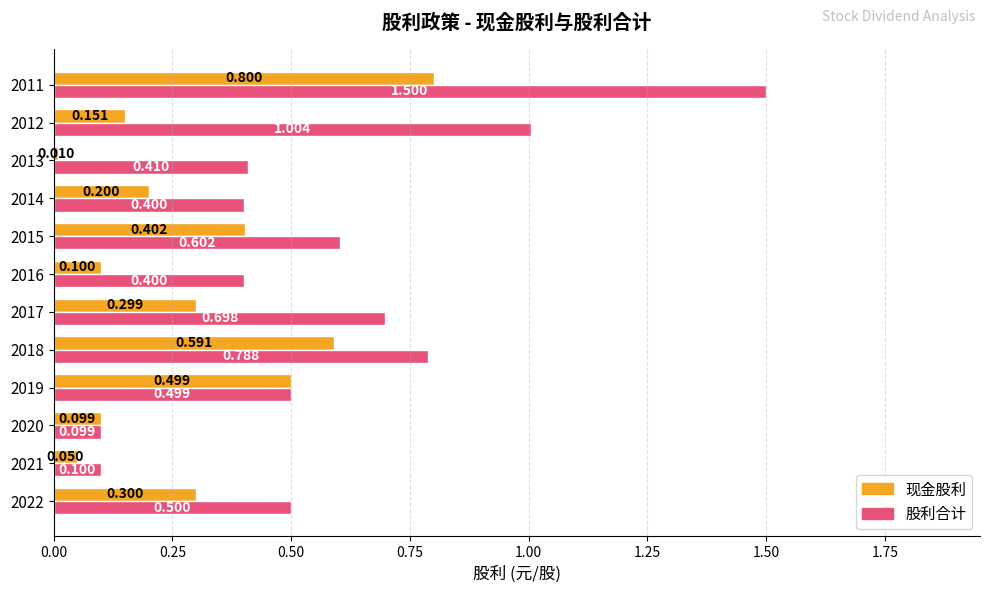

Which series has the largest total across all categories?

股利合计